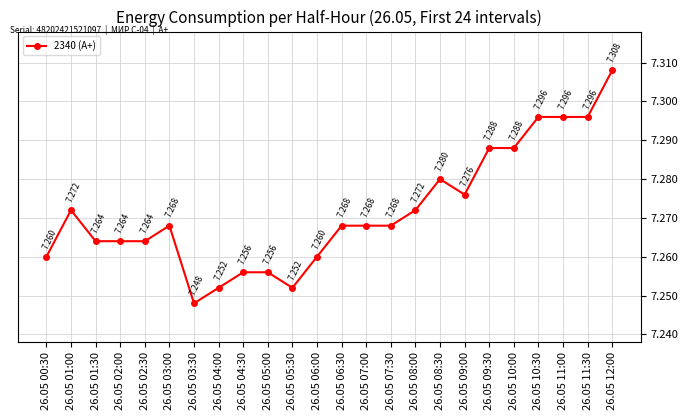

True or false: there are more than 0 points higher than both neighbors.

True